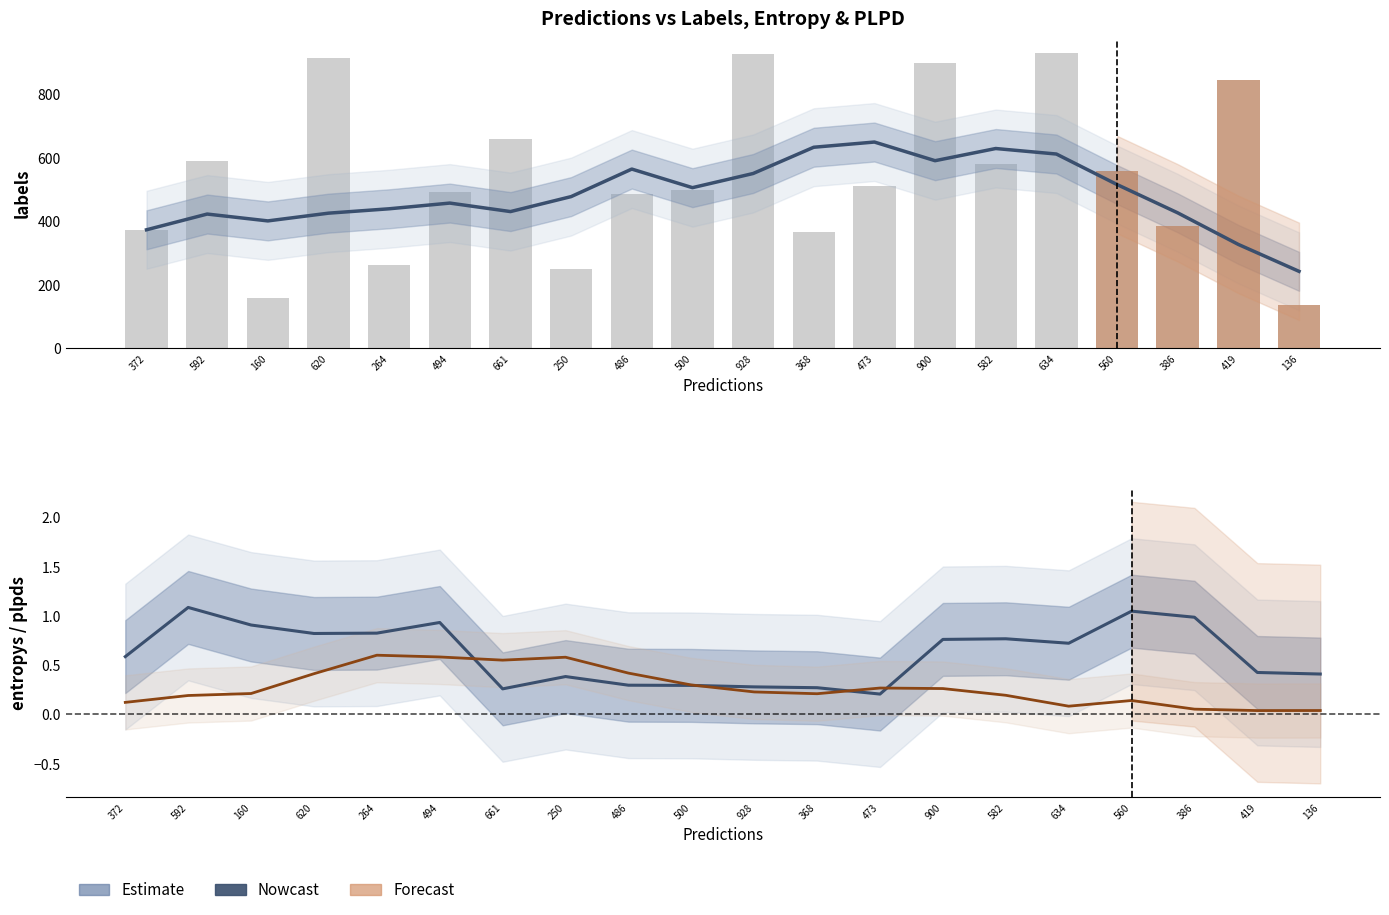

Is it true that predictions (smoothed) equals 439.8 at 264?

True